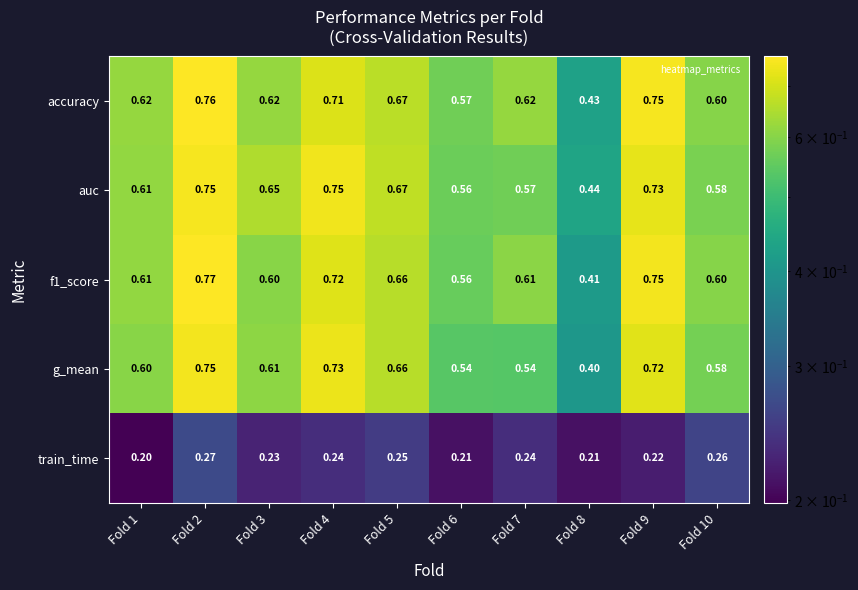

Which label corresponds to the smallest value in the chart?

Fold 1